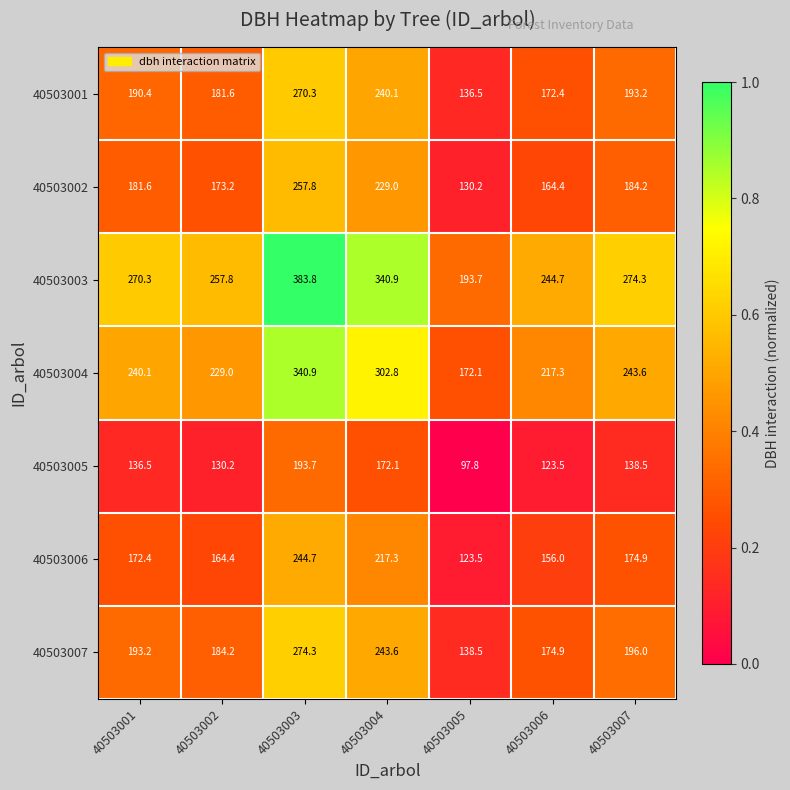

Between 40503002 and 40503005, which series saw the biggest shift?

40503003